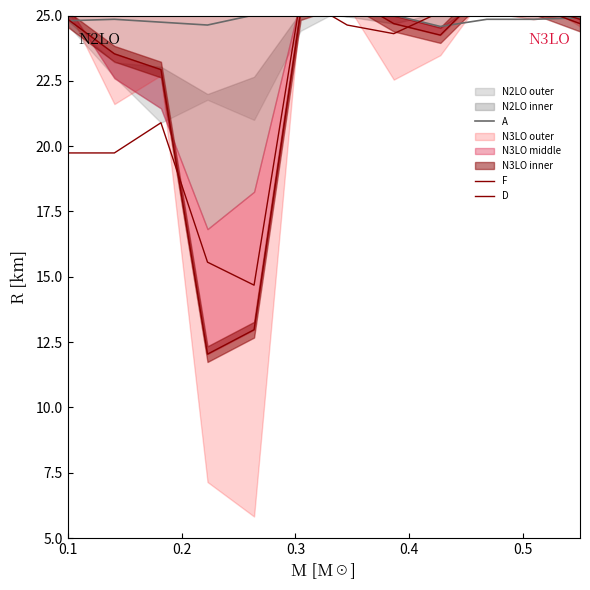

What is the minimum value for A?

24.6